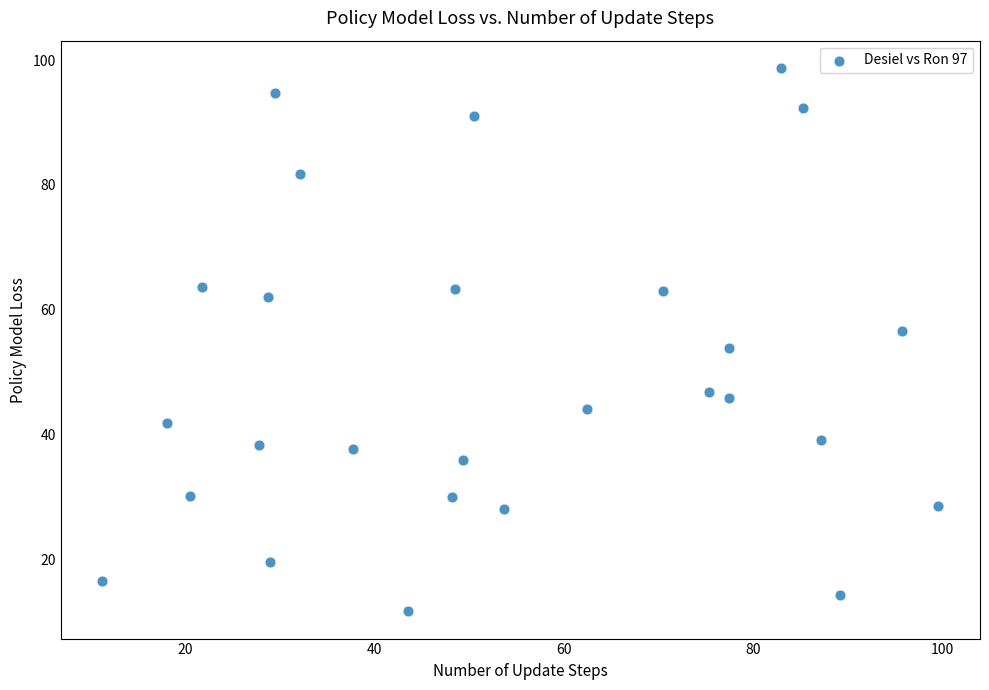

What is the range of X values (max minus min)?

88.3